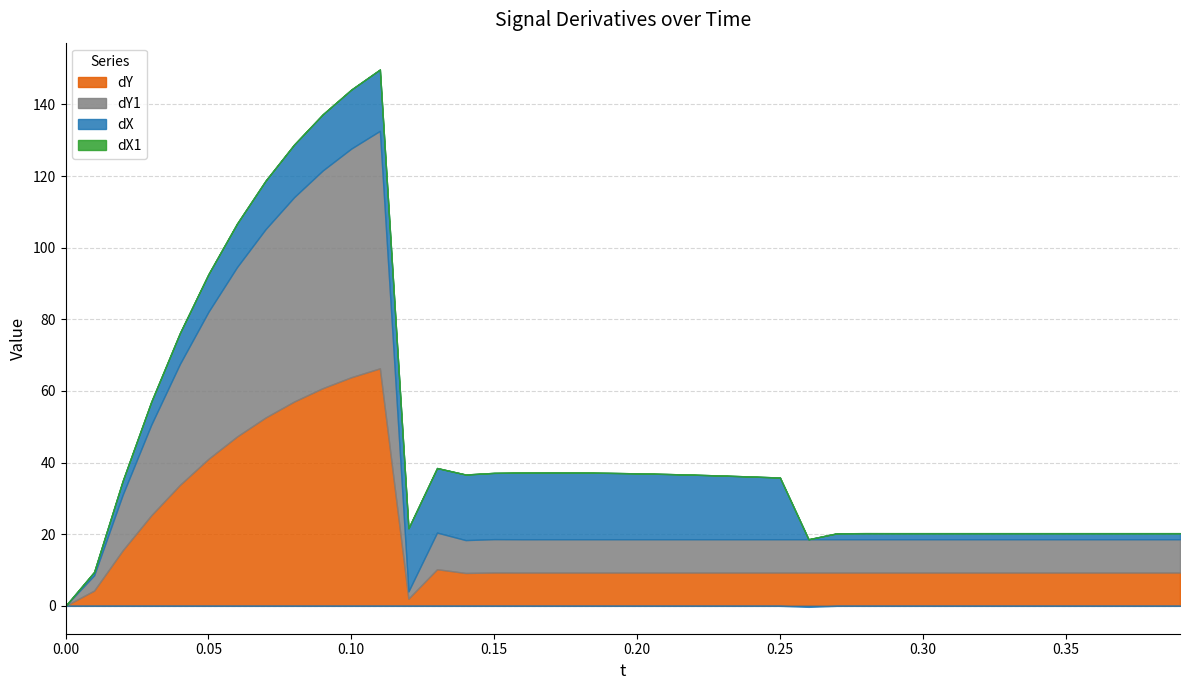

Between 0.2 and 0.05, which is larger?

0.05